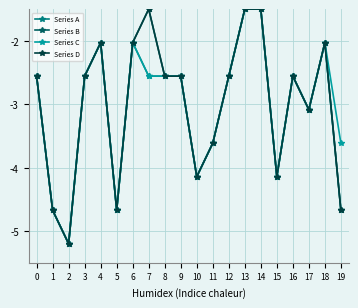

Reading right to left, transcribe all the data shown in this chart.

Series A: 19=-4.7	18=-2.0	17=-3.1	16=-2.6	15=-4.1	14=-1.5	13=-1.5	12=-2.6	11=-3.6	10=-4.1	9=-2.6	8=-2.6	7=-2.6	6=-2.0	5=-4.7	4=-2.0	3=-2.6	2=-5.2	1=-4.7	0=-2.6
Series B: 19=-4.7	18=-2.0	17=-3.1	16=-2.6	15=-4.1	14=-1.5	13=-1.5	12=-2.6	11=-3.6	10=-4.1	9=-2.6	8=-2.6	7=-1.5	6=-2.0	5=-4.7	4=-2.0	3=-2.6	2=-5.2	1=-4.7	0=-2.6
Series C: 19=-3.6	18=-2.0	17=-3.1	16=-2.6	15=-4.1	14=-1.5	13=-1.5	12=-2.6	11=-3.6	10=-4.1	9=-2.6	8=-2.6	7=-2.6	6=-2.0	5=-4.7	4=-2.0	3=-2.6	2=-5.2	1=-4.7	0=-2.6
Series D: 19=-4.7	18=-2.0	17=-3.1	16=-2.6	15=-4.1	14=-1.5	13=-1.5	12=-2.6	11=-3.6	10=-4.1	9=-2.6	8=-2.6	7=-1.5	6=-2.0	5=-4.7	4=-2.0	3=-2.6	2=-5.2	1=-4.7	0=-2.6